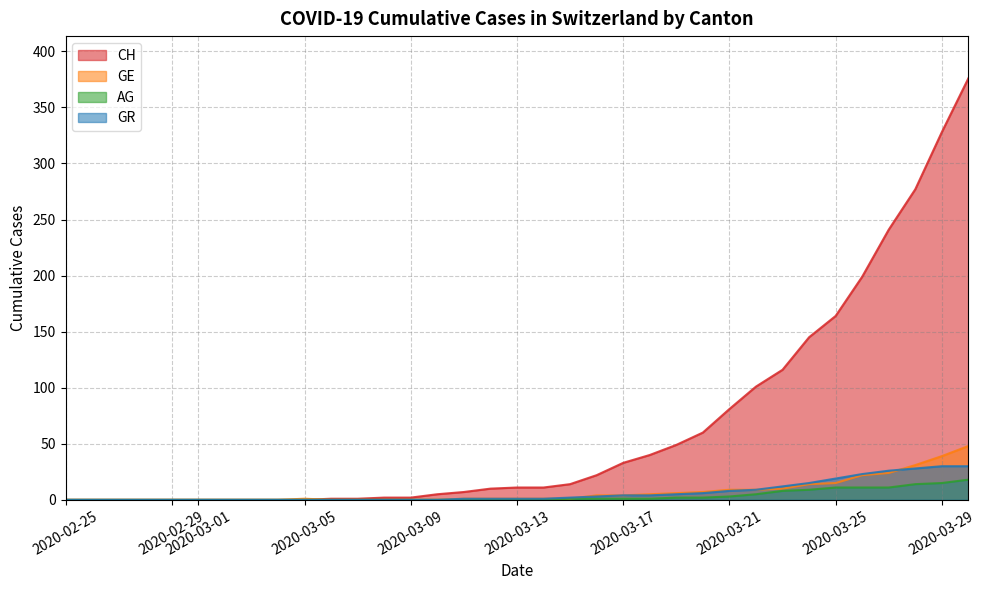

At which category is the sum across all series the highest?

2020-03-30